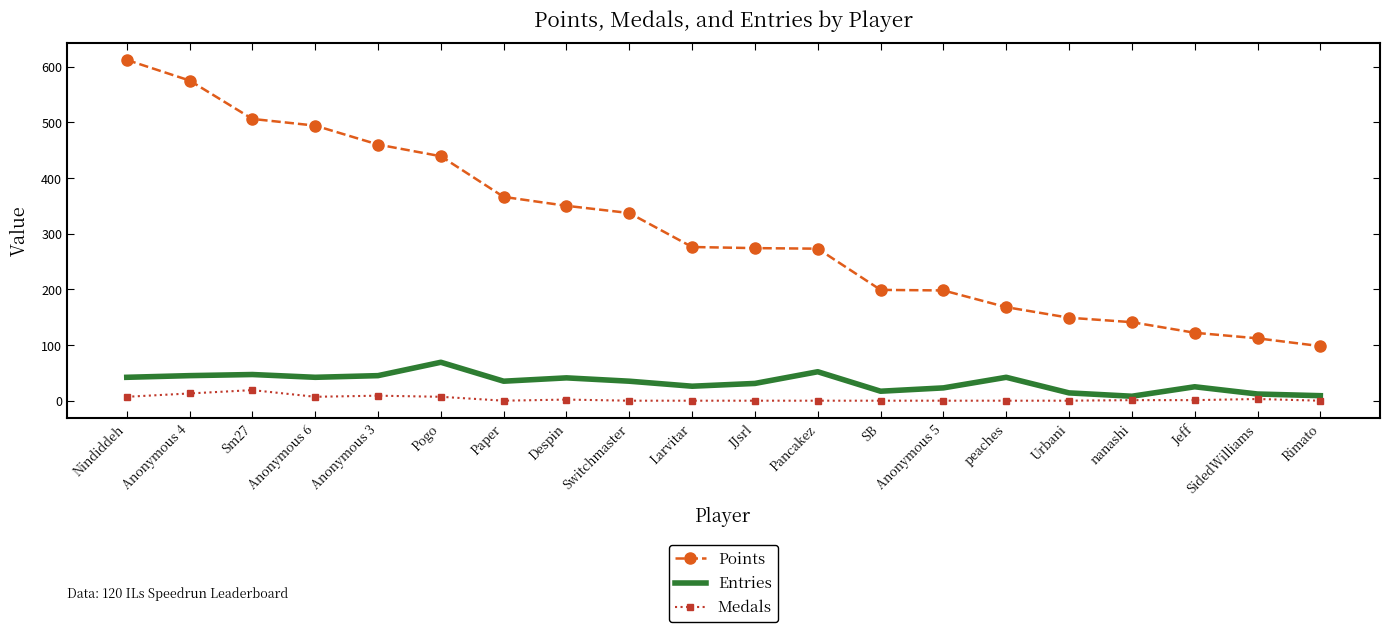

Rank the series at JJsrl from lowest to highest value.

Medals, Entries, Points